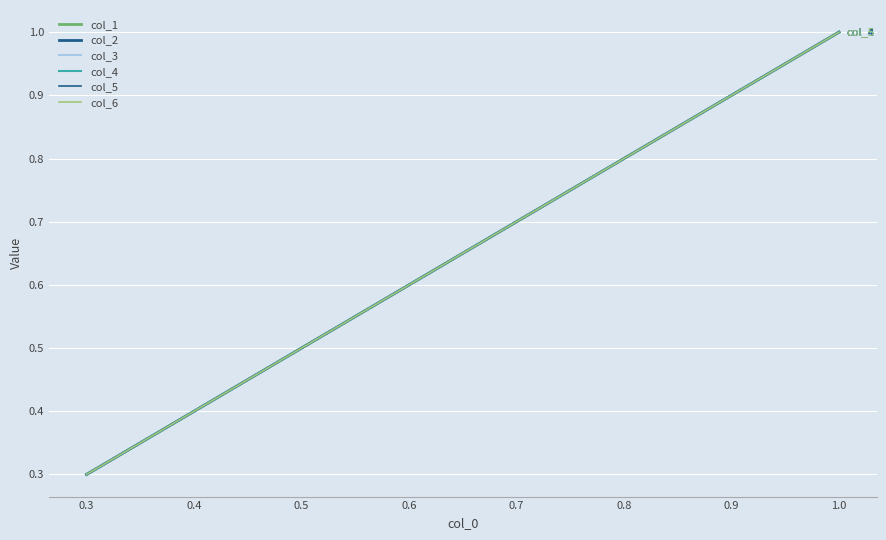

True or false: col_1 has more than 2 points higher than both neighbors.

False